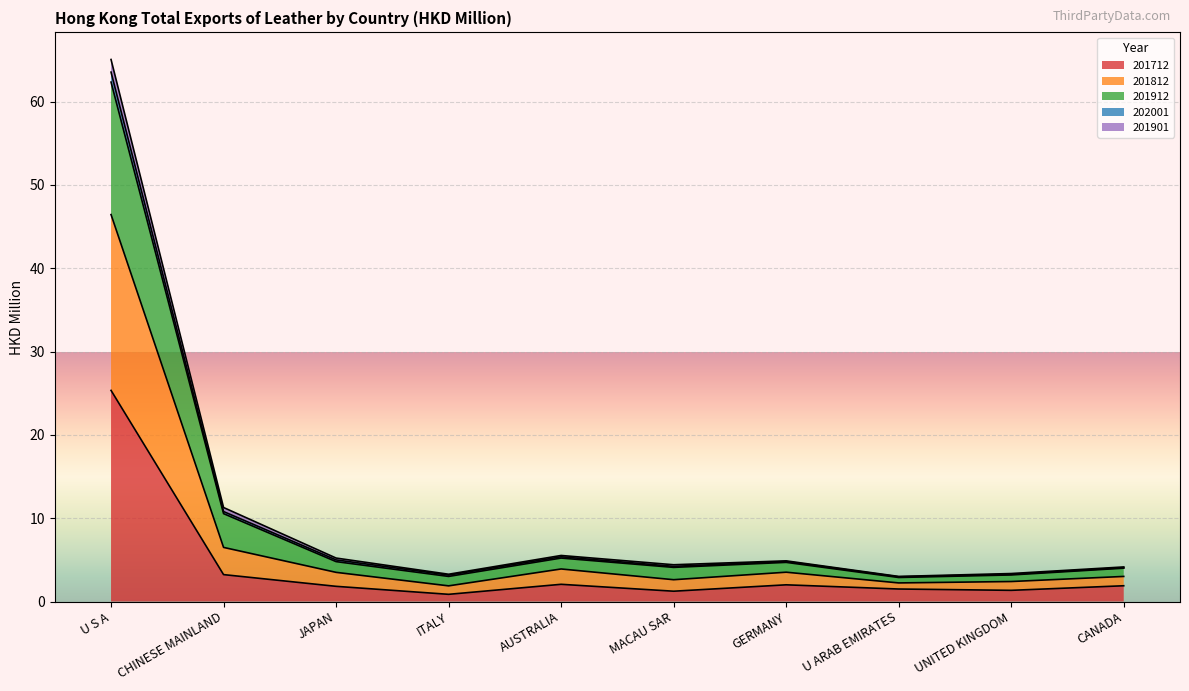

True or false: 201812 has more than 2 interior local peaks.

False